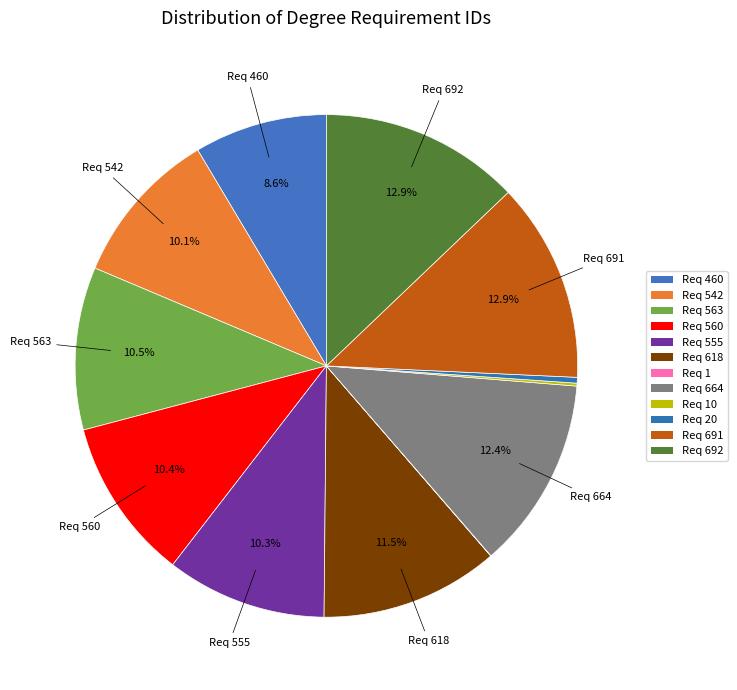

How many slices are in this pie chart?

12